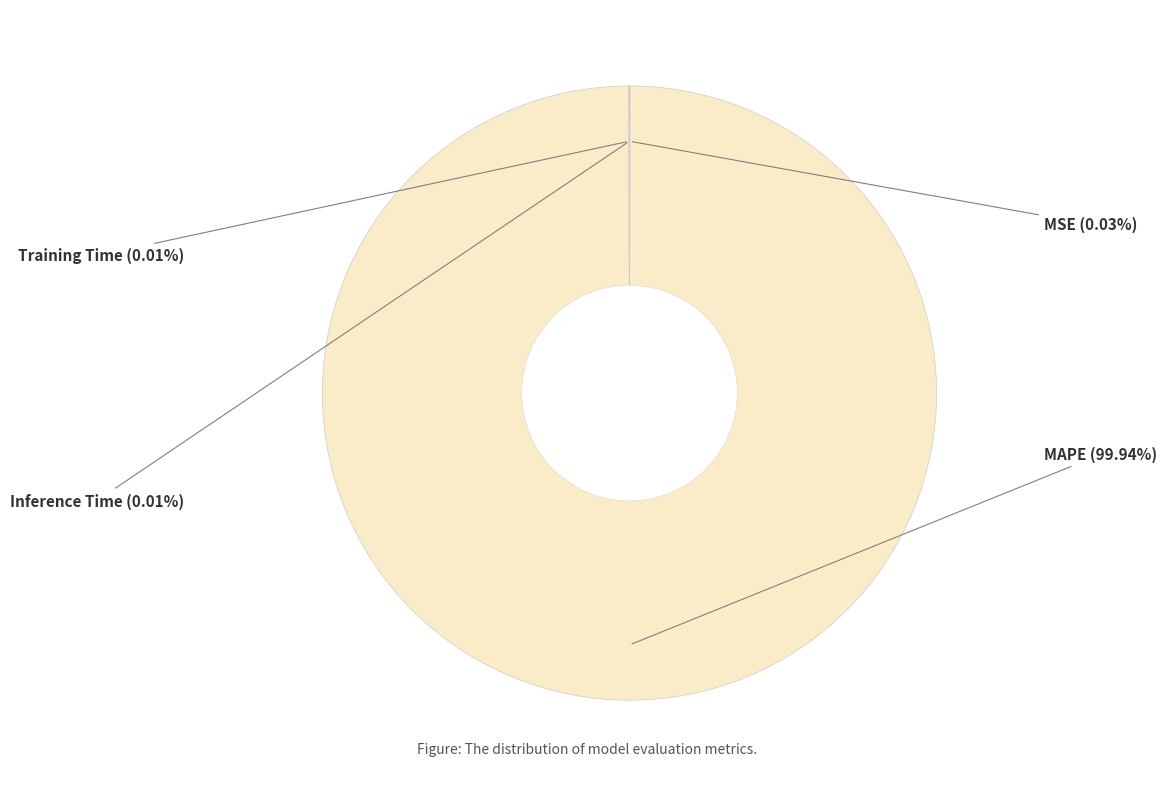

Rank the categories by value from highest to lowest.

MAPE, MSE, Training Time, Inference Time